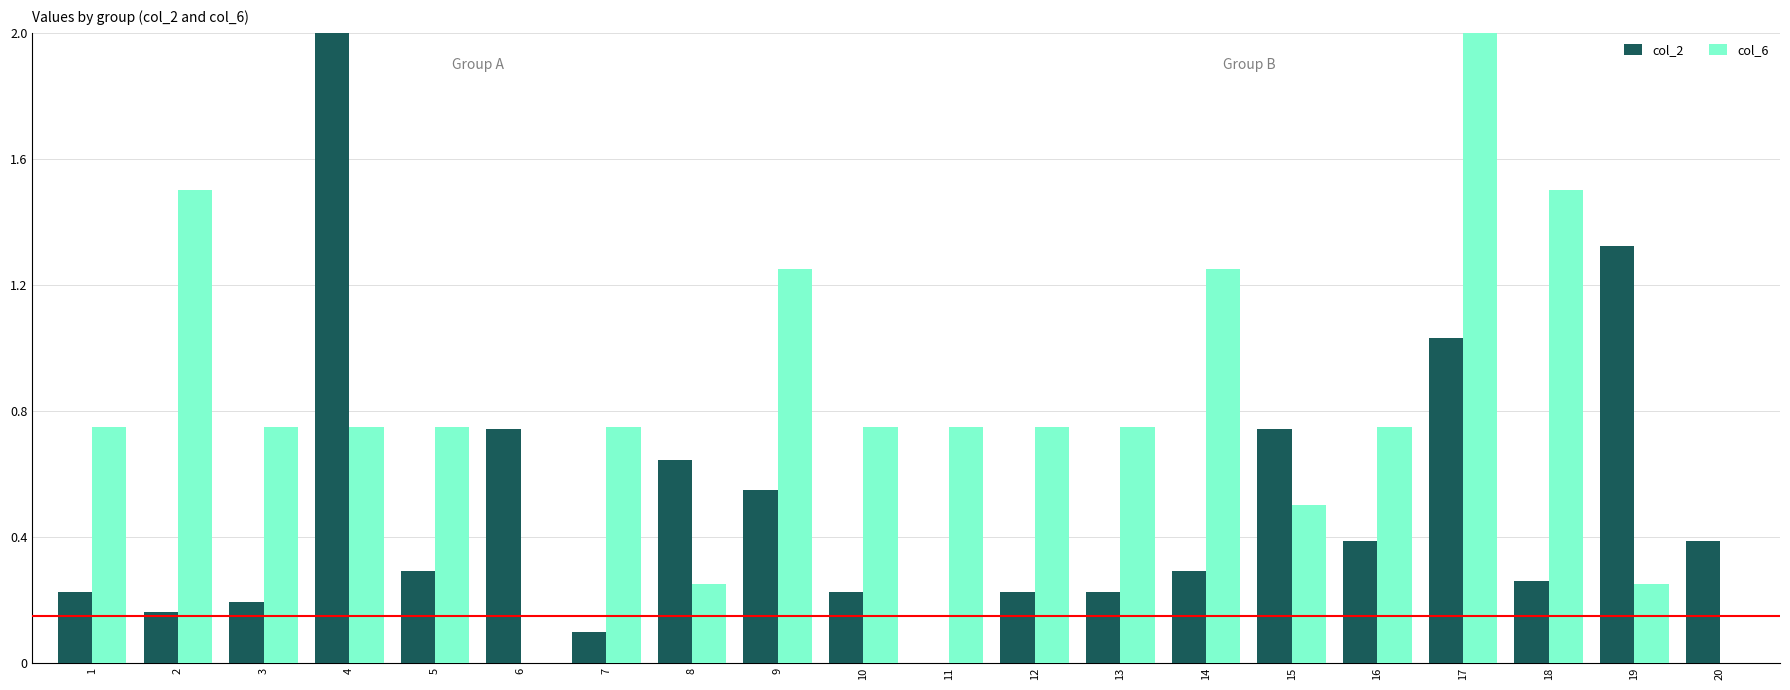

True or false: col_2 has a value of 0.1 at 7.

True